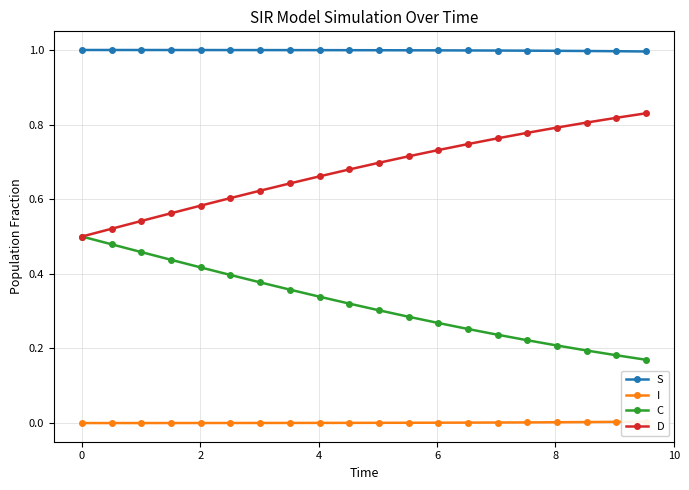

How many distinct data groups are displayed?

4